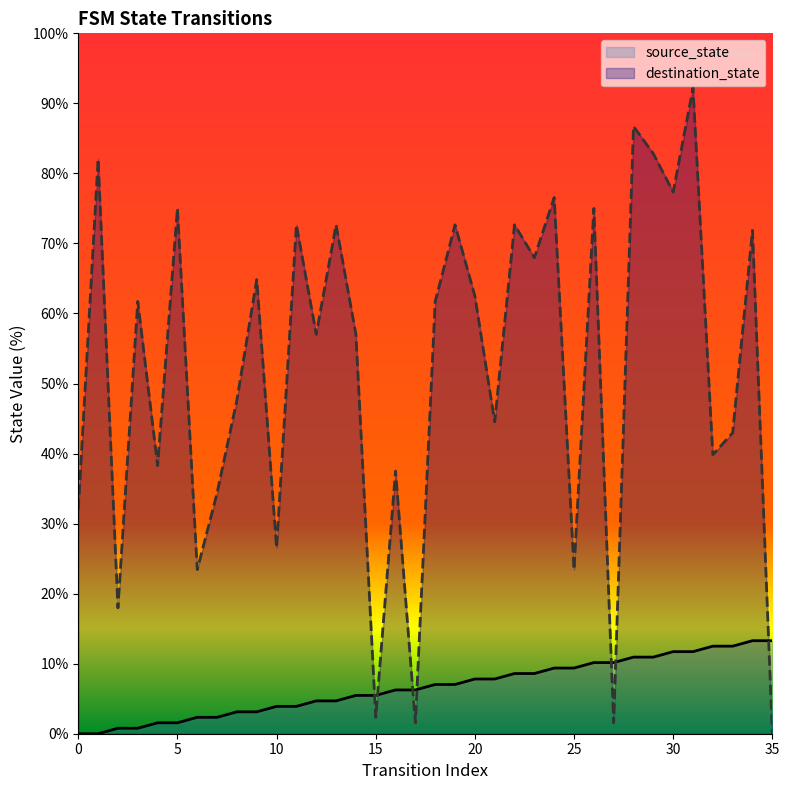

Reading right to left, transcribe all the data shown in this chart.

source_state: 13.3	13.3	12.5	12.5	11.7	11.7	10.9	10.9	10.2	10.2	9.4	9.4	8.6	8.6	7.8	7.8	7.0	7.0	6.2	6.2	5.5	5.5	4.7	4.7	3.9	3.9	3.1	3.1	2.3	2.3	1.6	1.6	0.8	0.8	0.0	0.0
destination_state: 0.0	71.9	43.0	39.8	92.2	77.3	82.8	86.7	1.6	75.0	23.4	76.6	68.0	72.7	44.5	62.5	72.7	61.7	1.6	37.5	2.3	57.0	72.7	57.0	72.7	26.6	64.8	47.7	34.4	23.4	75.0	38.3	61.7	18.0	82.0	32.0